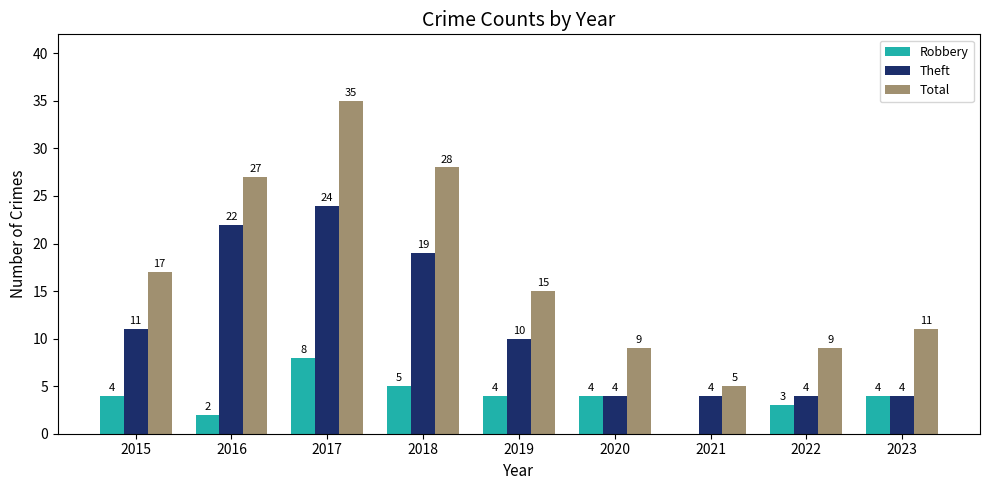

Is it true that Theft equals 4 at 2021?

True